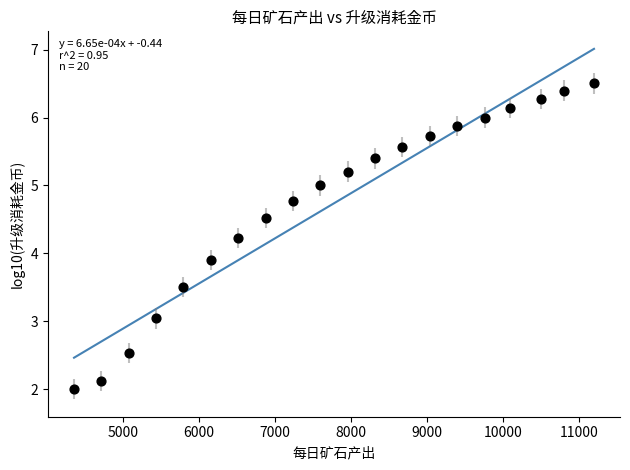

What is the range of Y values (max minus min)?

4.5